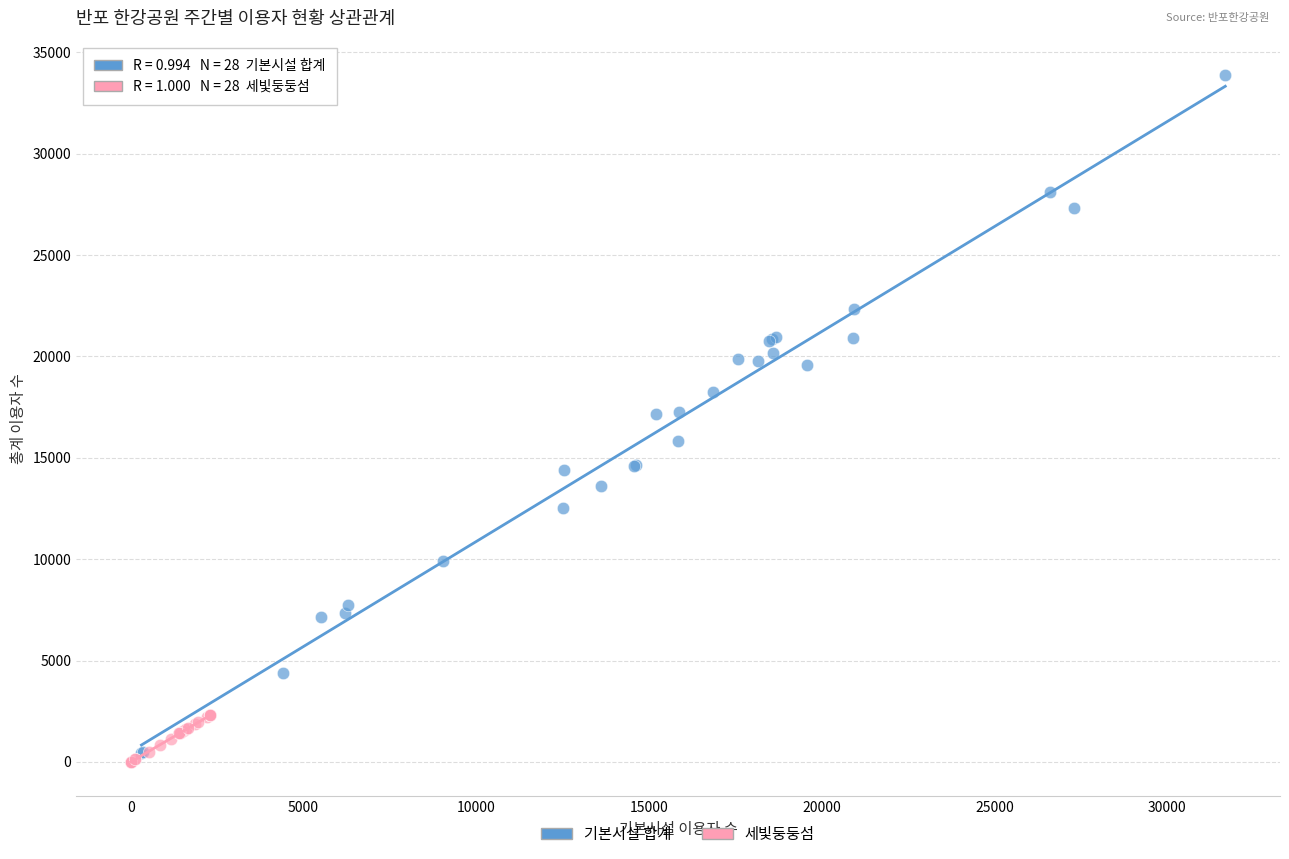

Which series reaches the maximum Y coordinate?

기본시설 합계